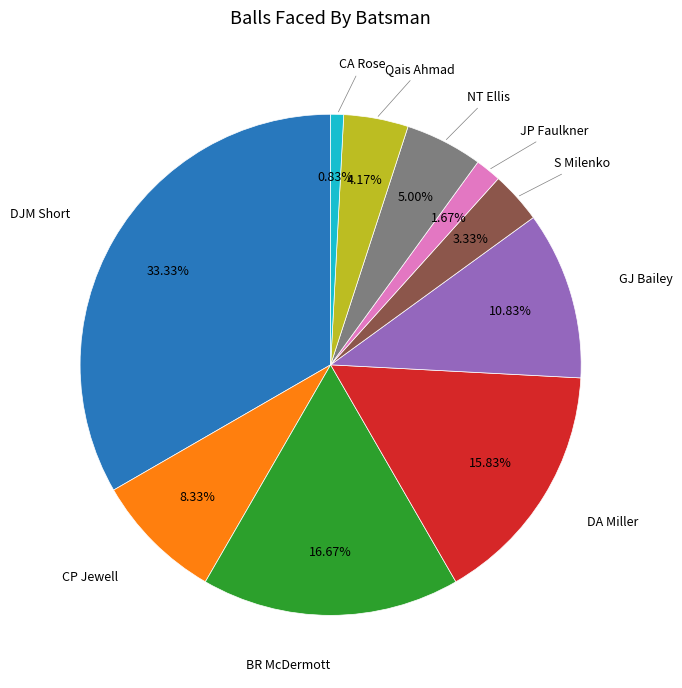

Is there a majority slice in this chart?

No